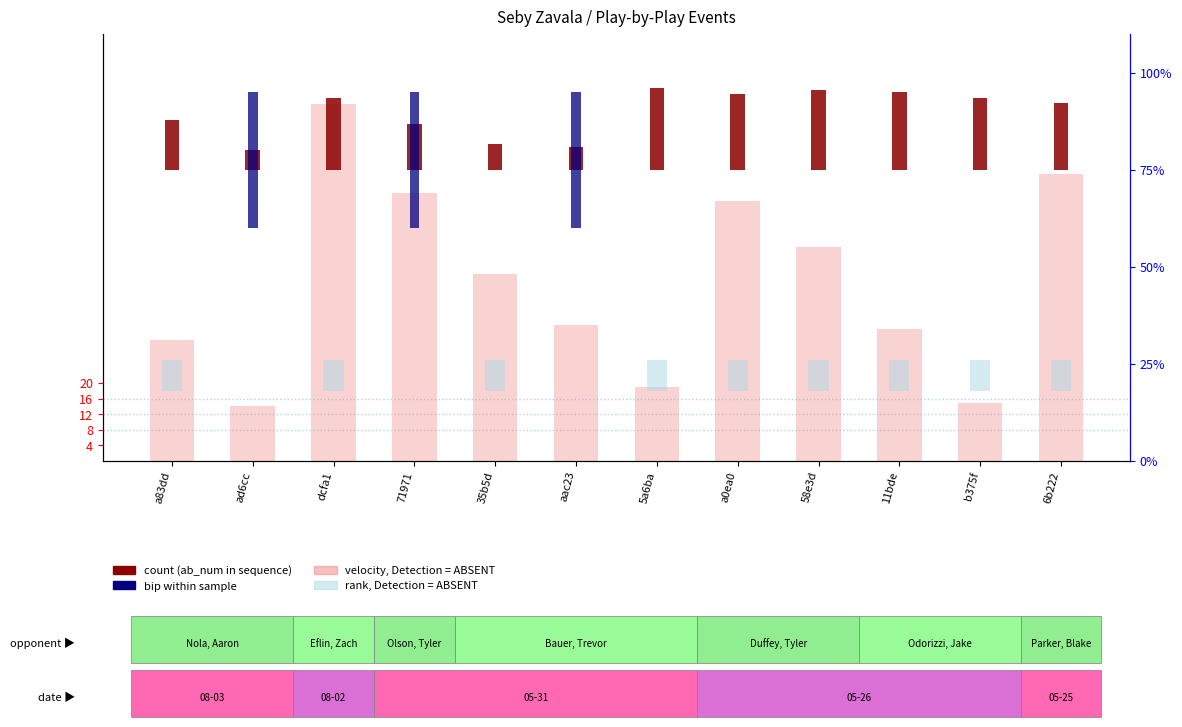

What is the change in value from a83dd to b375f?

+5.6